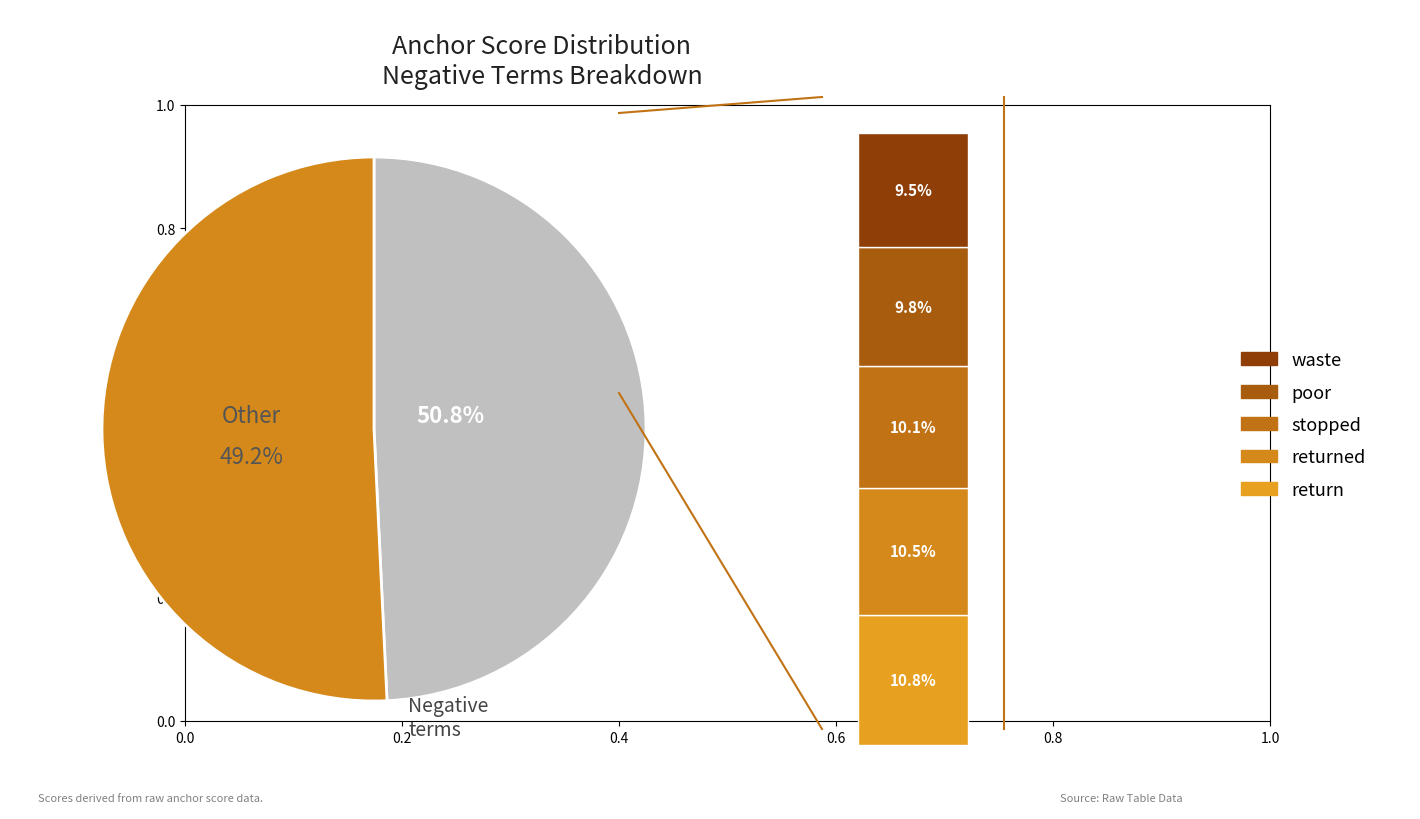

The return slice represents 5% of the pie. True or false?

False